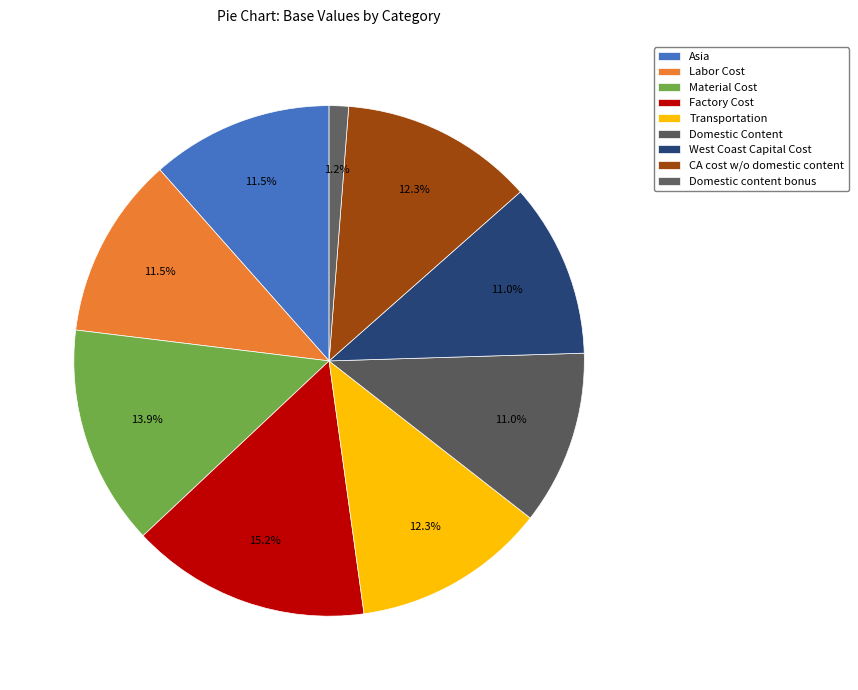

To the nearest percent, what is the difference between the largest and smallest slice percentages?

14%